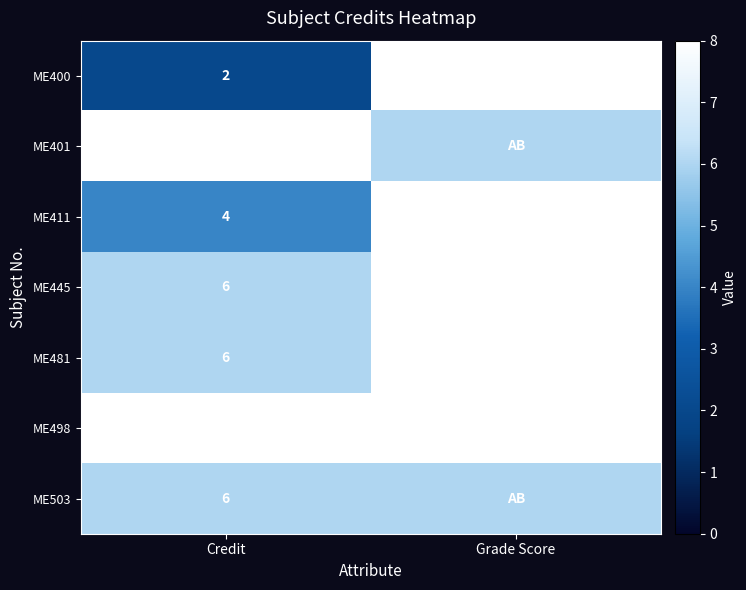

What is the total value across all series at Credit?

40